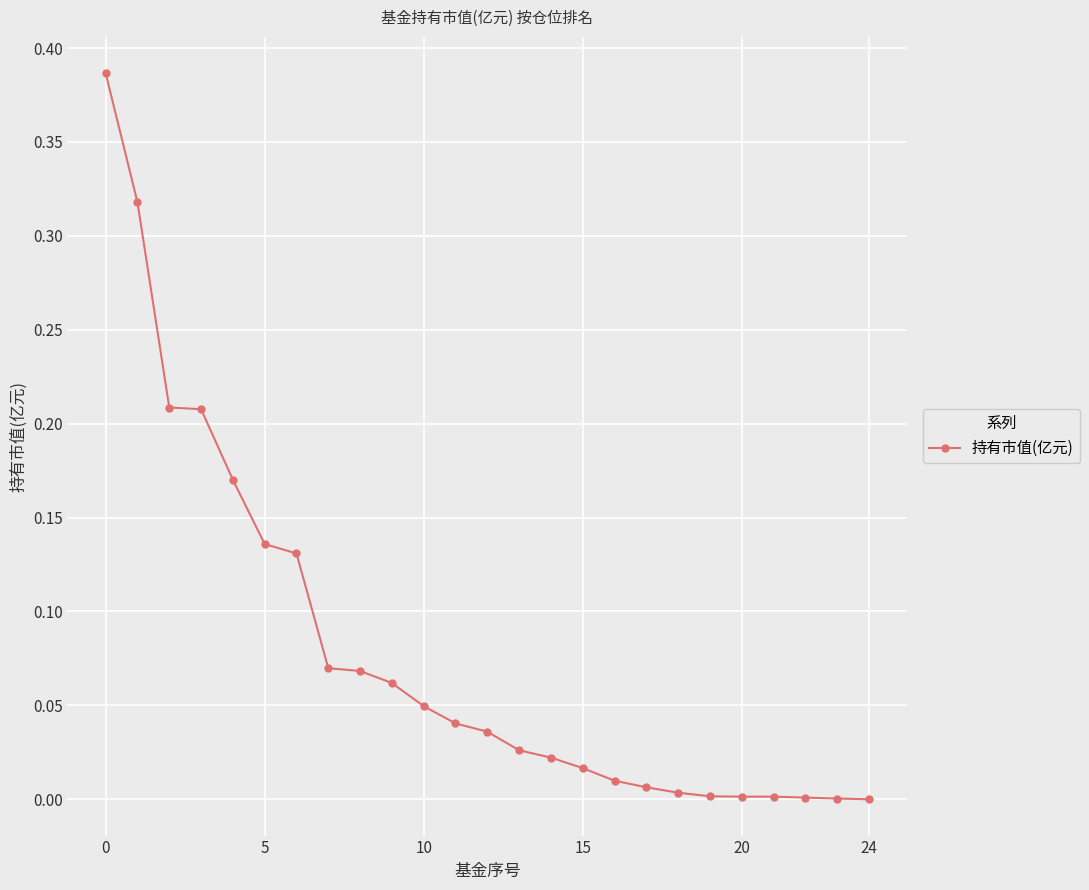

What is the sum of all values?

2.0